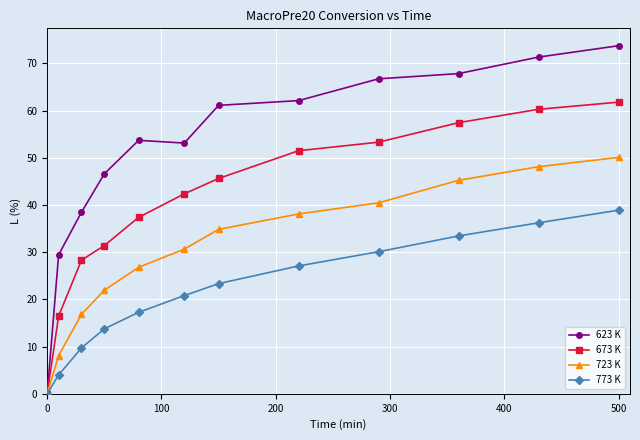

Is this an area chart (filled region under the line)?

No